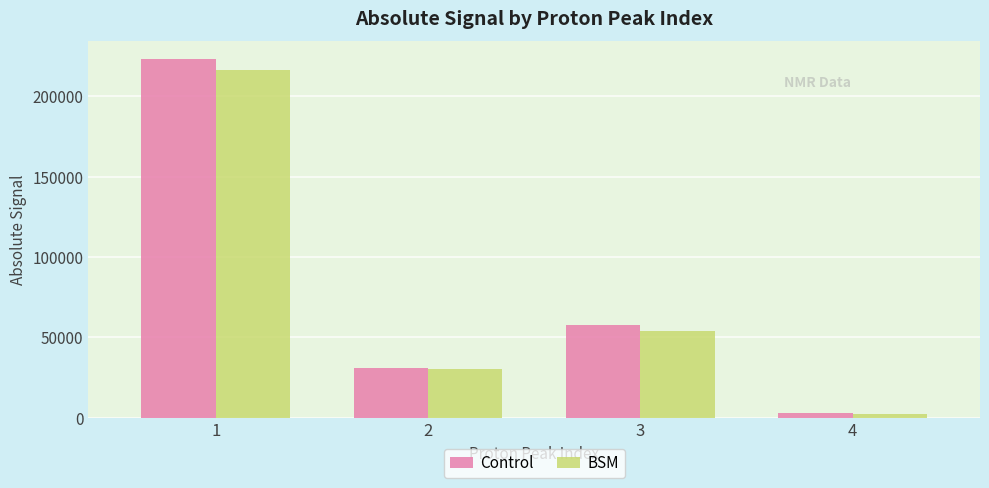

Reading left to right, extract all data points from this chart.

Control: 223078.0	31210.1	57806.7	2955.6
BSM: 216089.7	30470.4	53747.3	2144.7